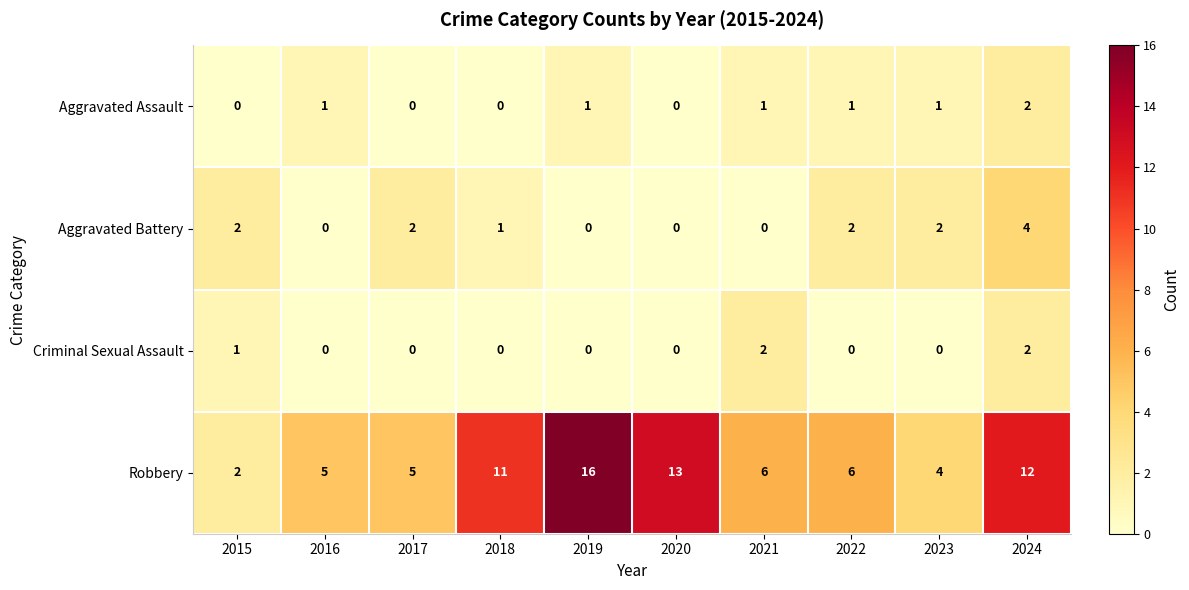

Which series has the largest total across all categories?

Robbery